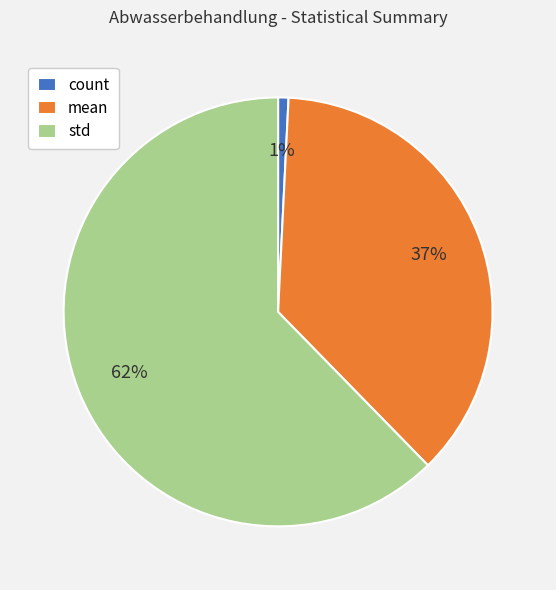

Which has a higher value, mean or std?

std